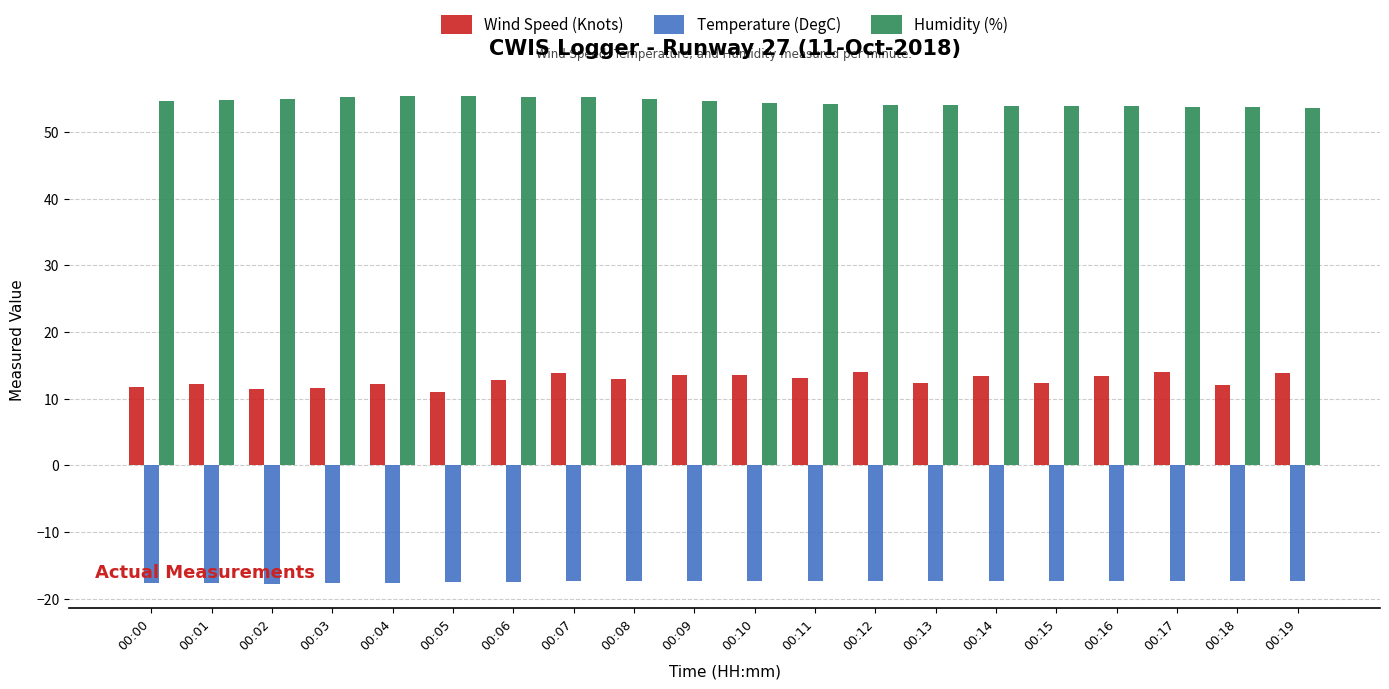

Which series has the largest range (max minus min)?

Wind Speed (Knots)